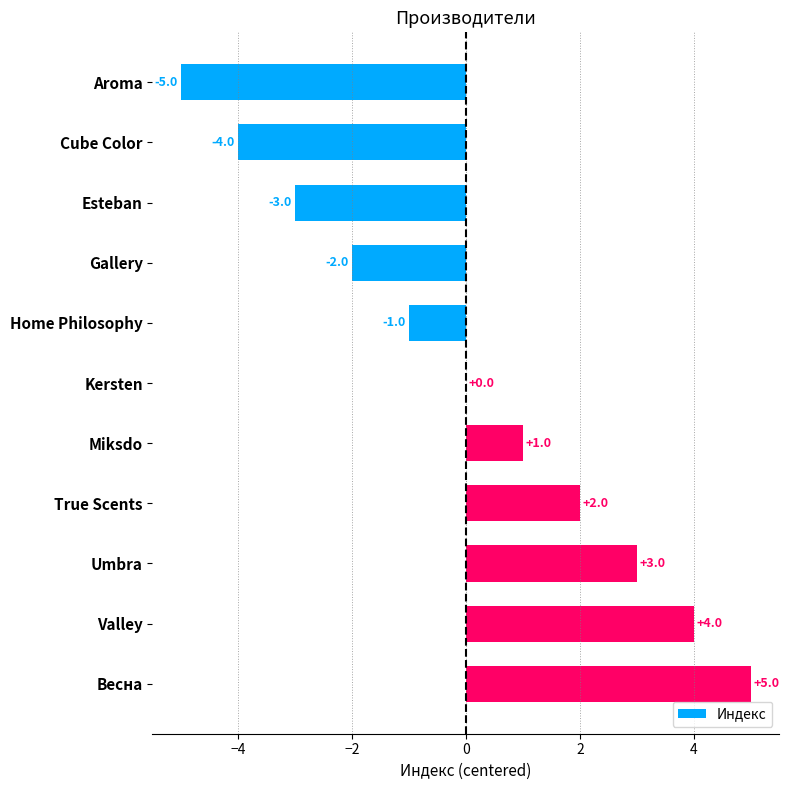

What is the sum of the values at Umbra and Весна?

8